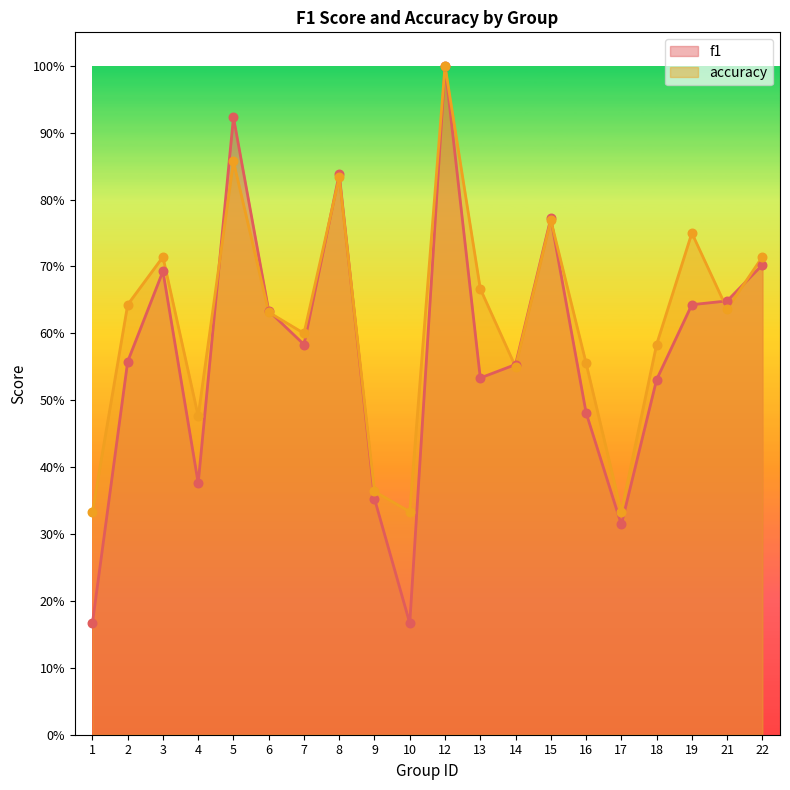

What is the total value across all series at 6?

1.3